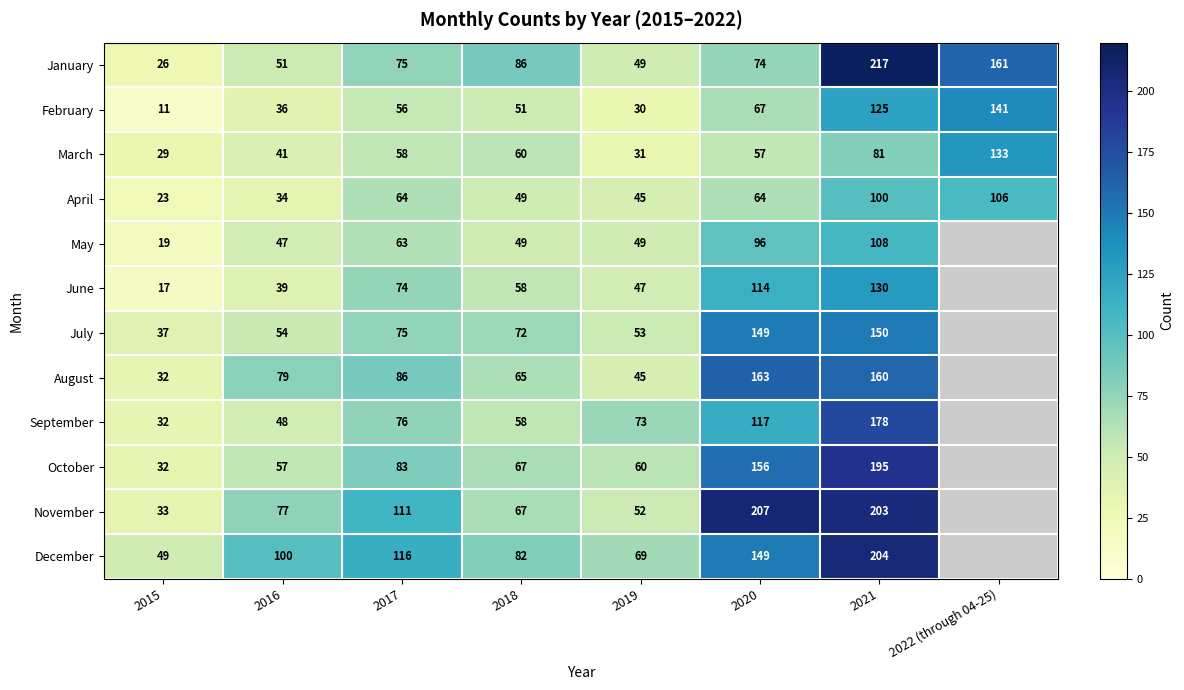

What is the sum of the June values at 2017 and 2021?

204